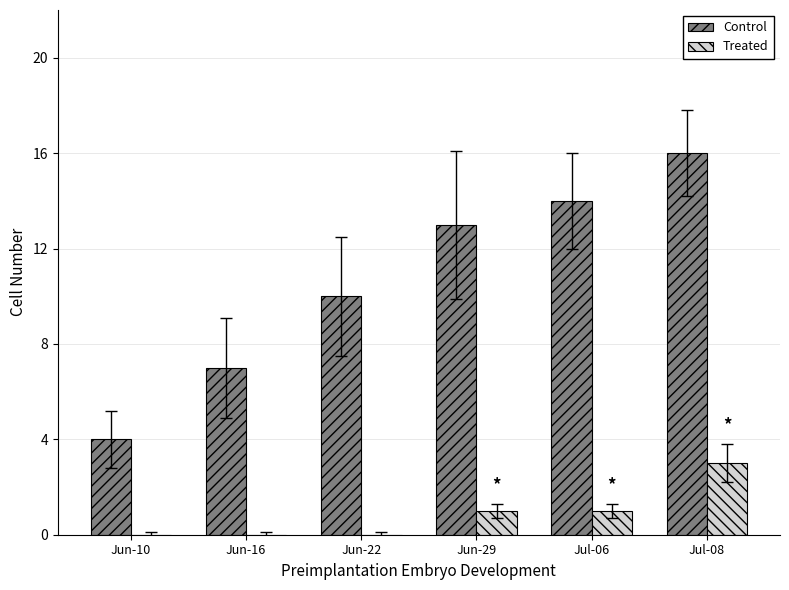

Which category has the highest value in the Treated series?

Jul-08